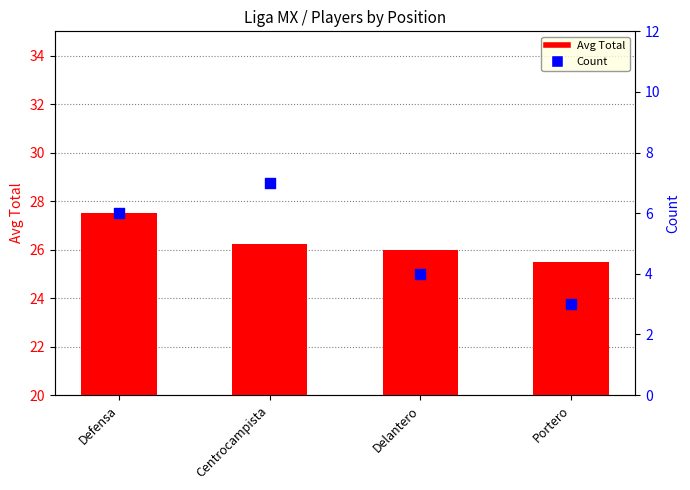

Which series contains the highest Y value?

Avg Total